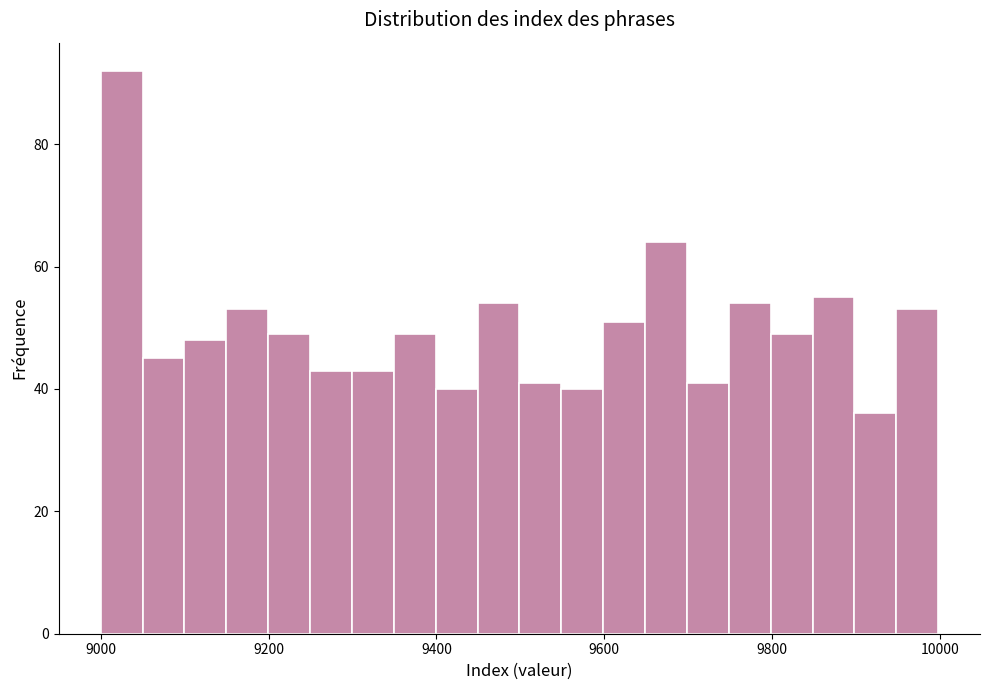

Read against the x-axis, roughly where is the centre of the tallest bar?

9020